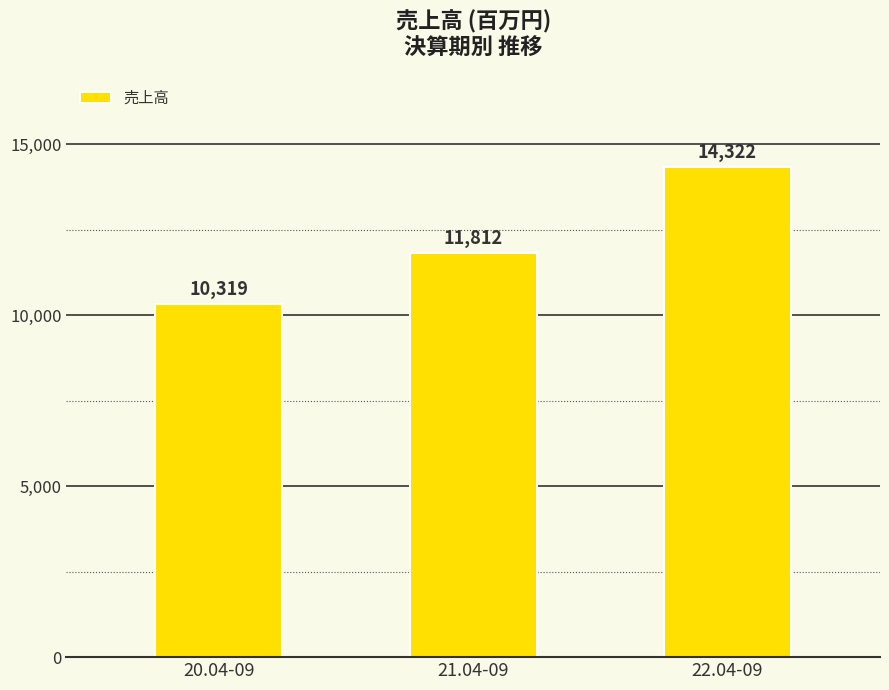

Are the bars horizontal?

No